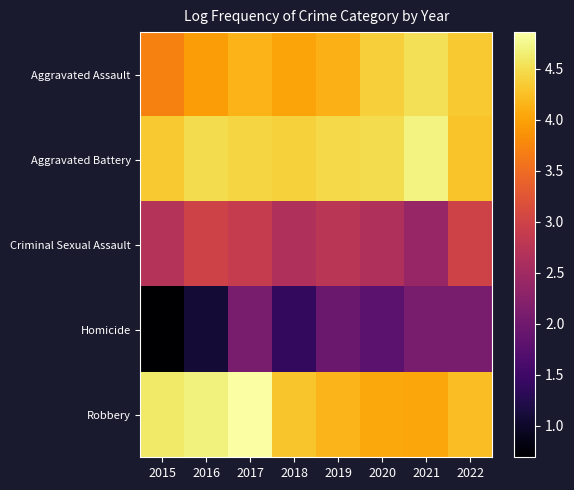

Count the number of categories in the chart.

8